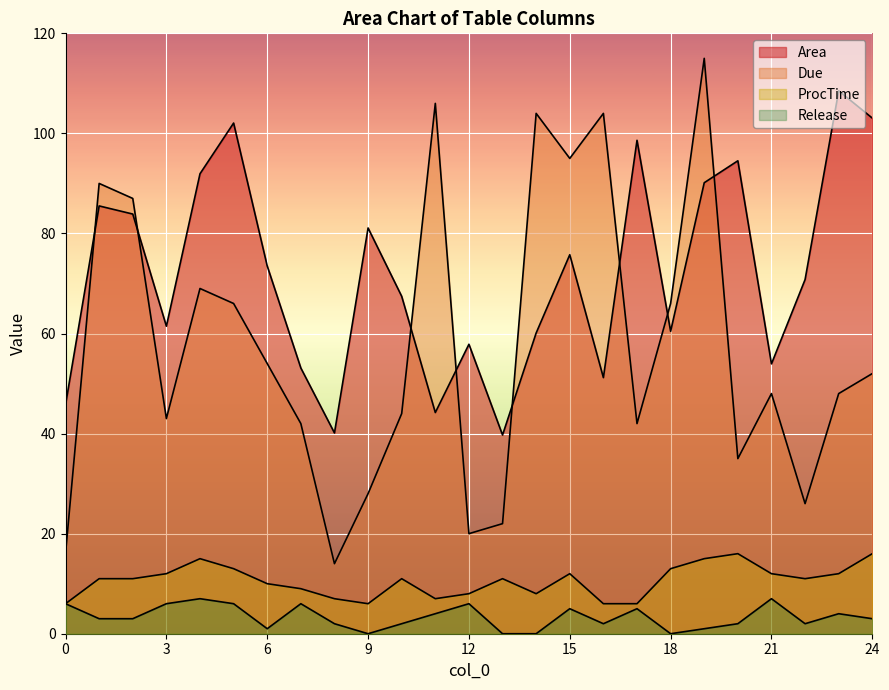

How many series are shown in this chart?

4